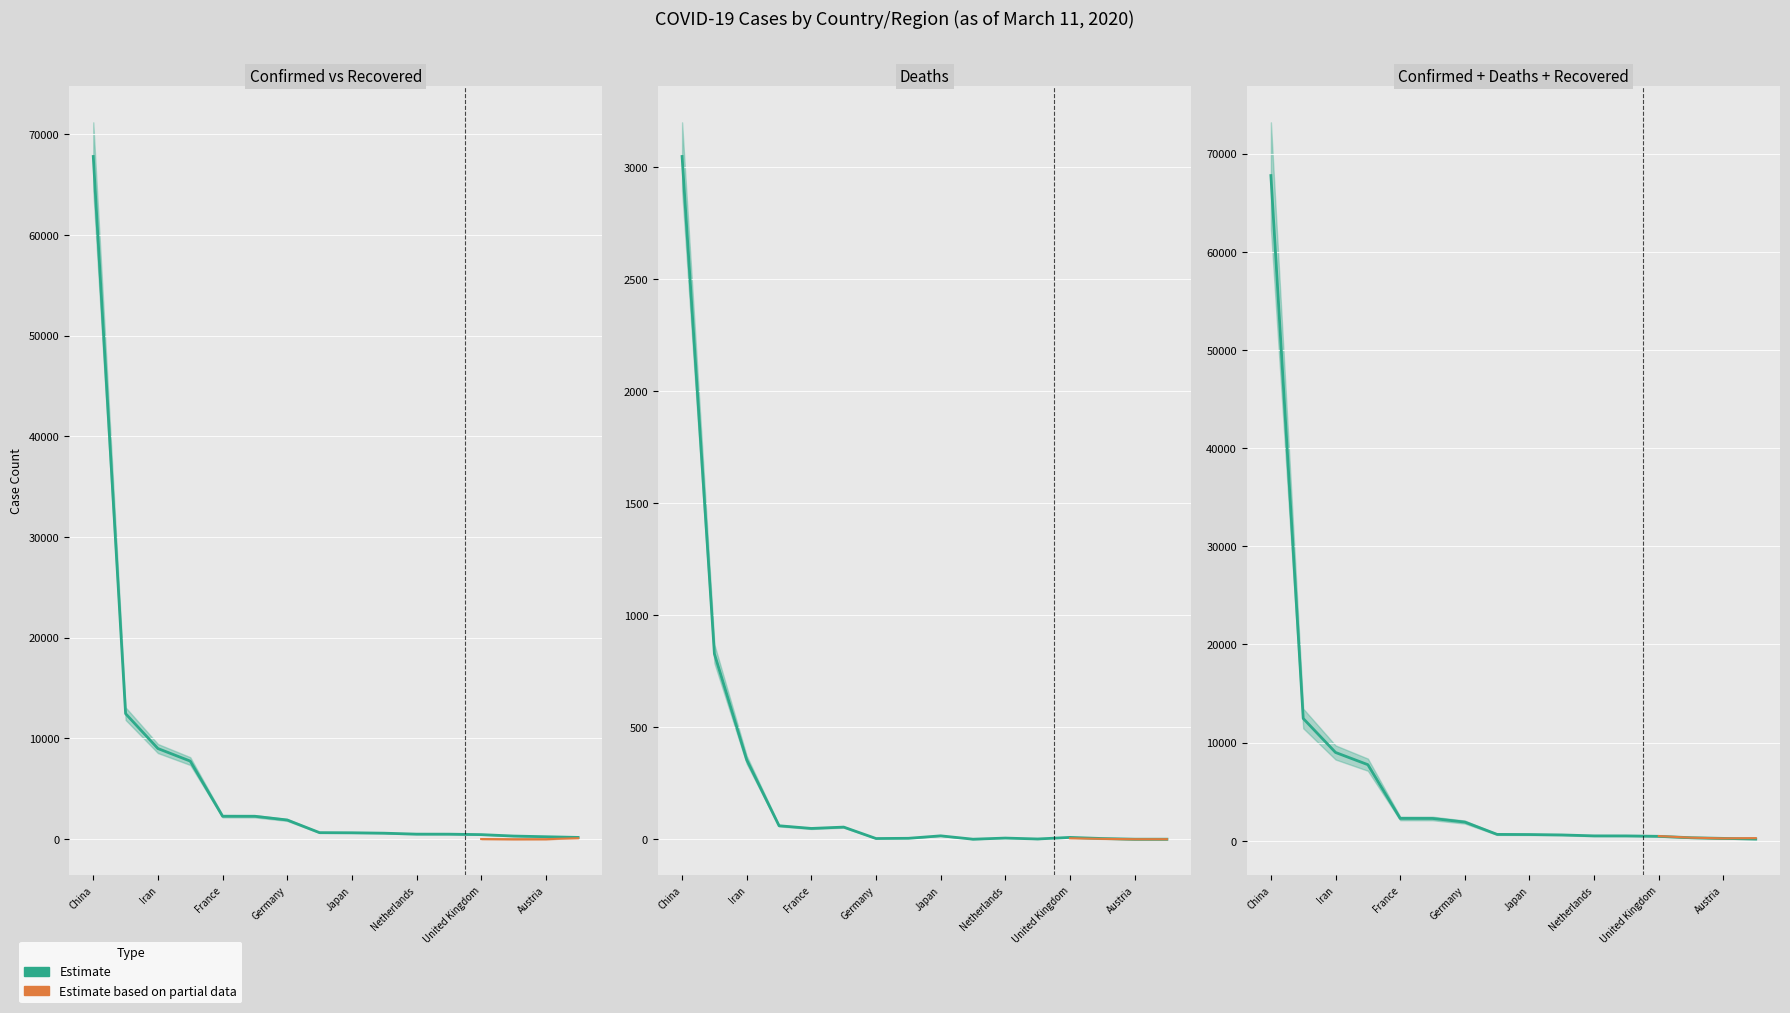

True or false: Deaths and Recovered cross at least once.

False